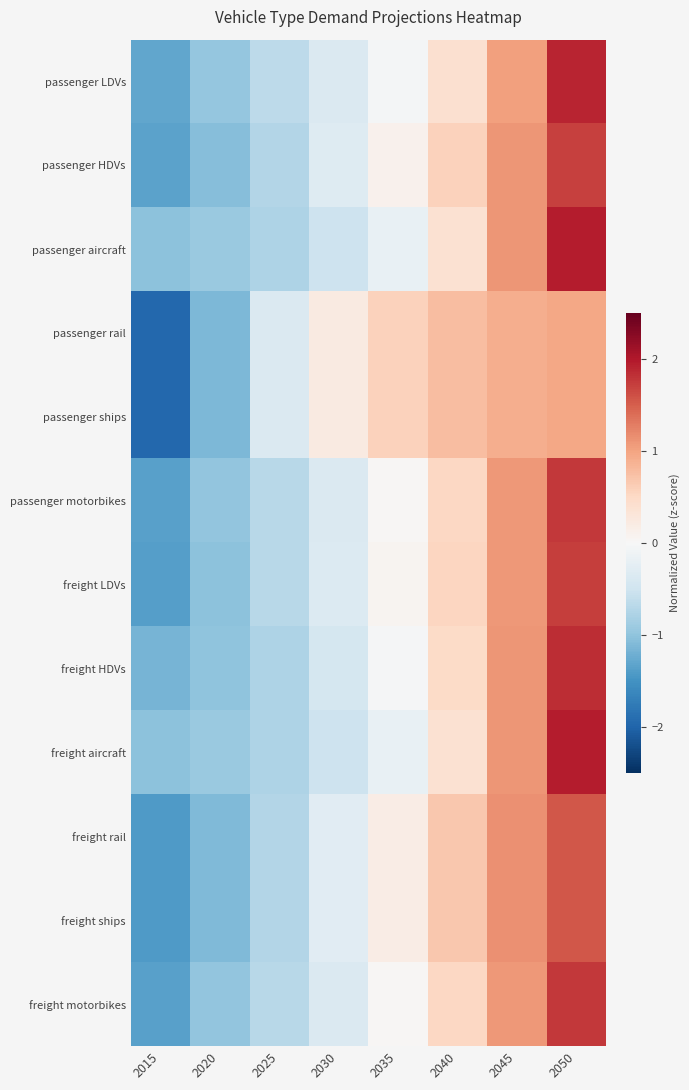

What is the spread (max minus min) of values at 2040?

0.4